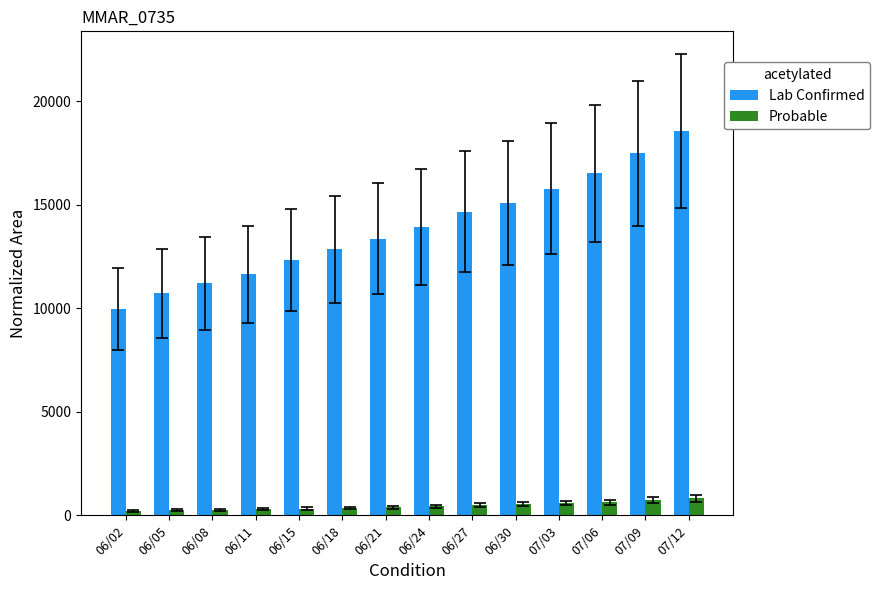

Which series has the widest spread of values?

Lab Confirmed